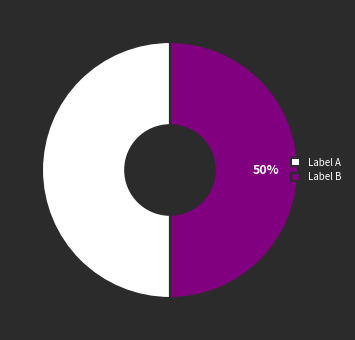

To the nearest percent, what percentage of the pie is Label B?

50%